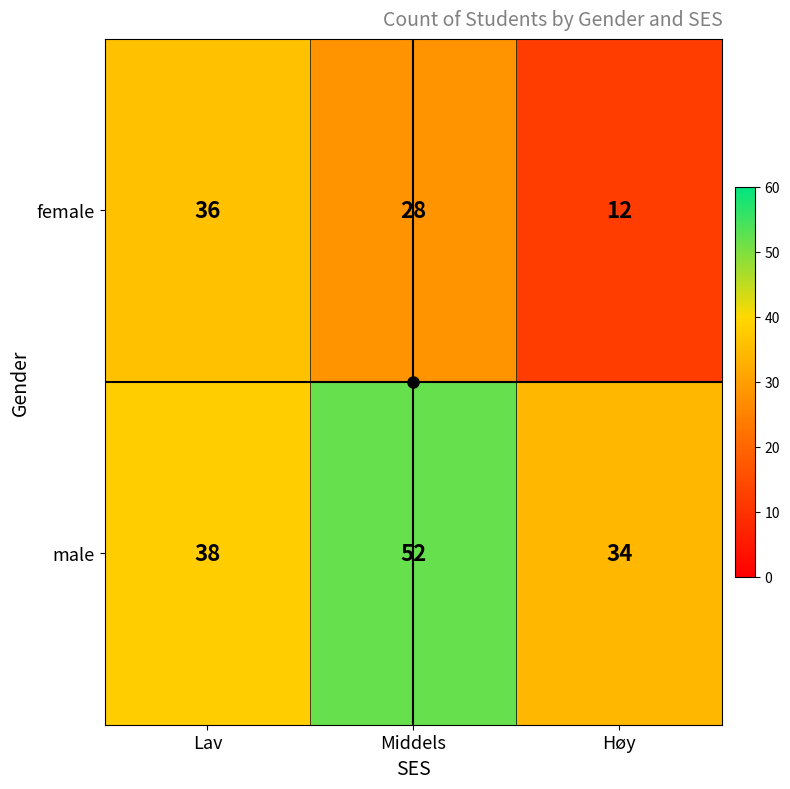

List the series in order of their peak value, highest first.

male, female